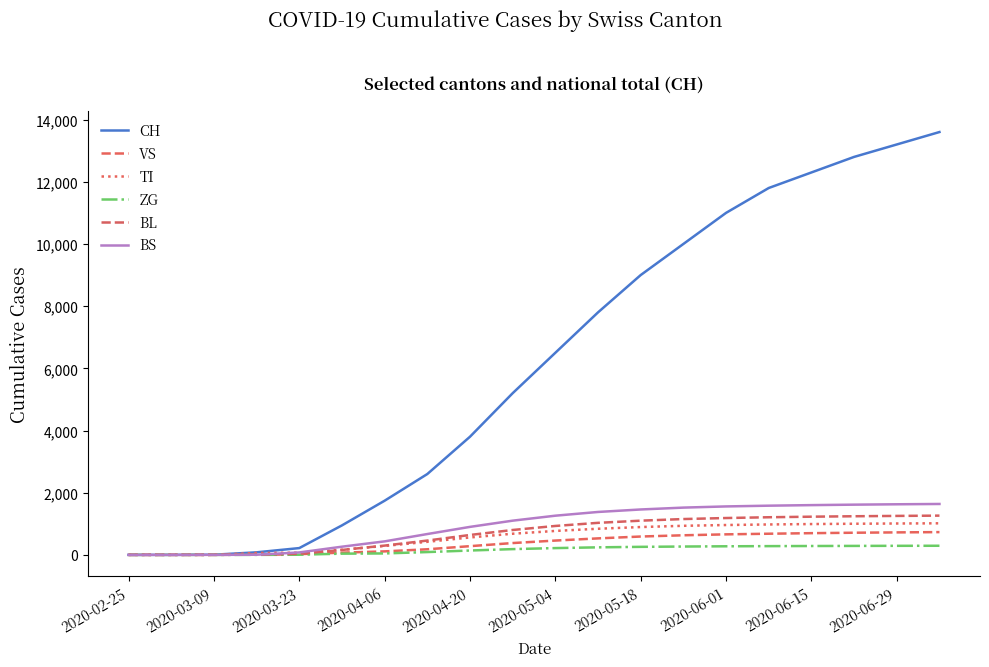

Does the chart have visible grid lines?

No